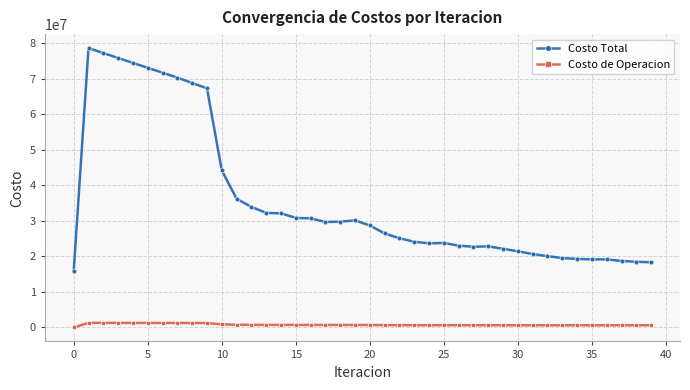

What is the average value of the Costo Total series?

36010914.1